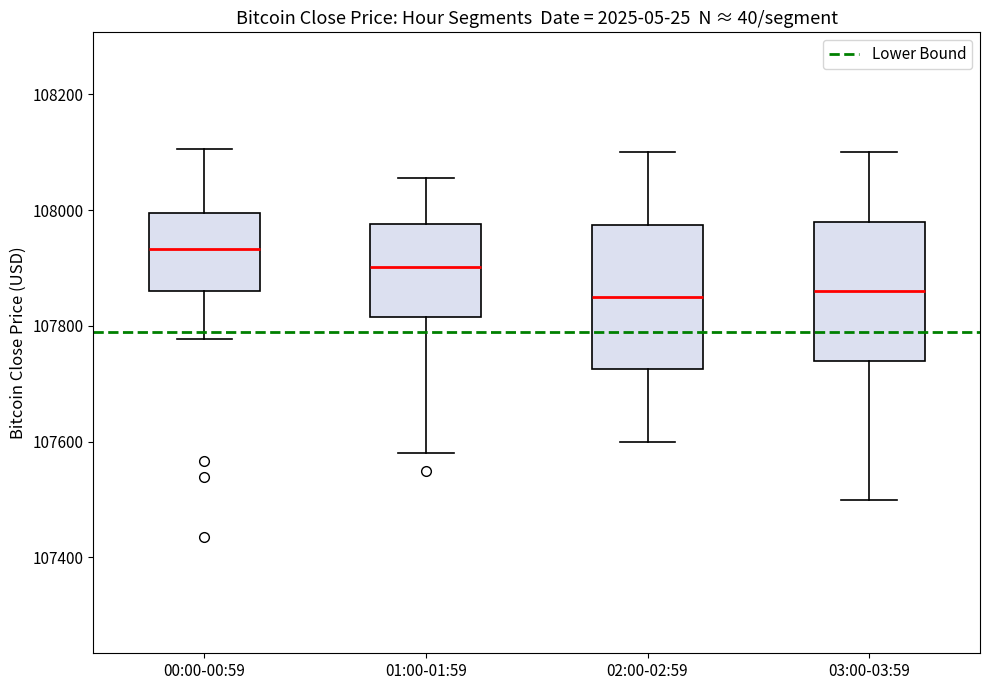

Where is the lower edge of the box for 01:00-01:59 on the y-axis? The values are not printed on the chart, so give them approximately, as read against the axis.

107820